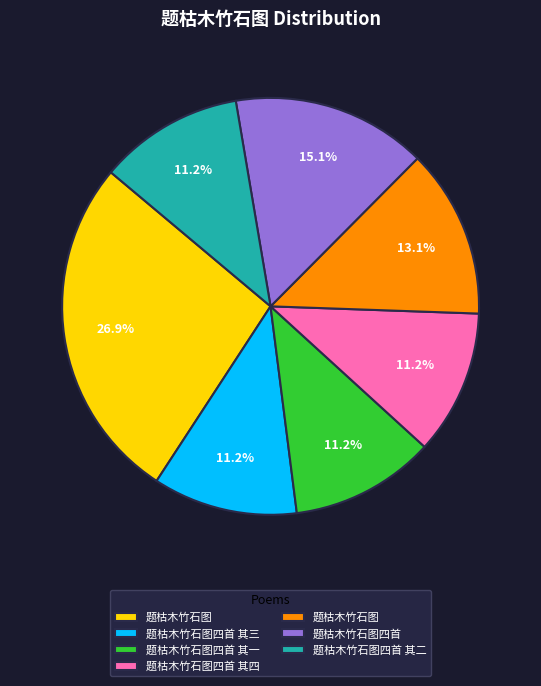

Is there any slice that represents more than half of the pie?

No